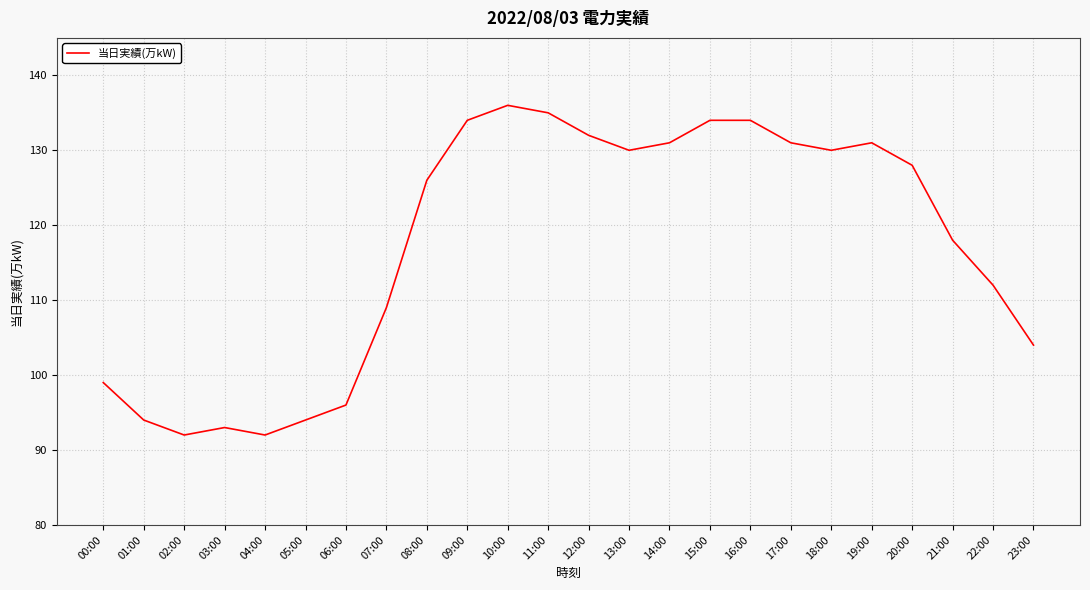

The chart shows a value of 134 at 16:00. True or false?

True